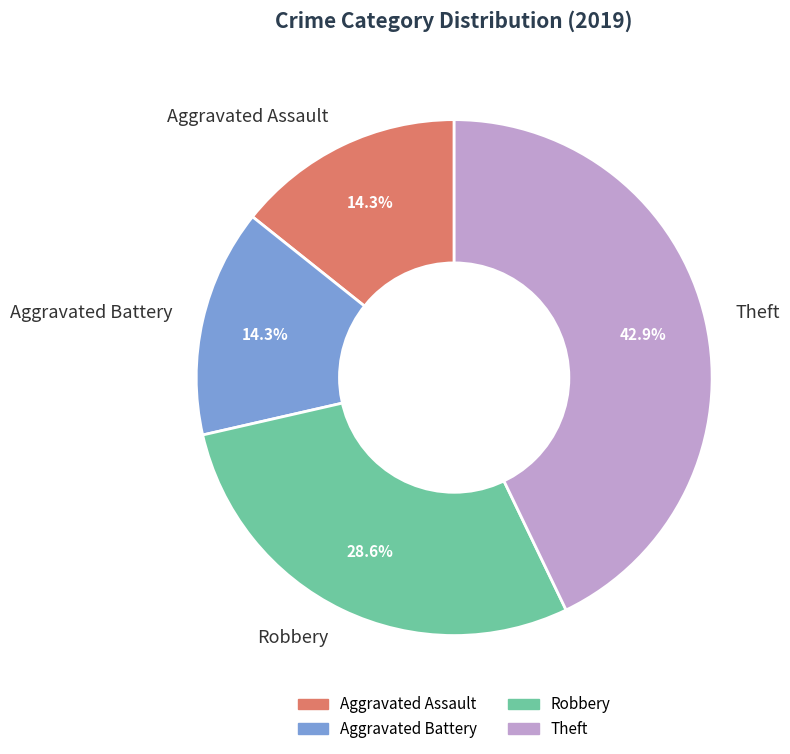

To the nearest percent, what percentage of the pie is Theft?

43%